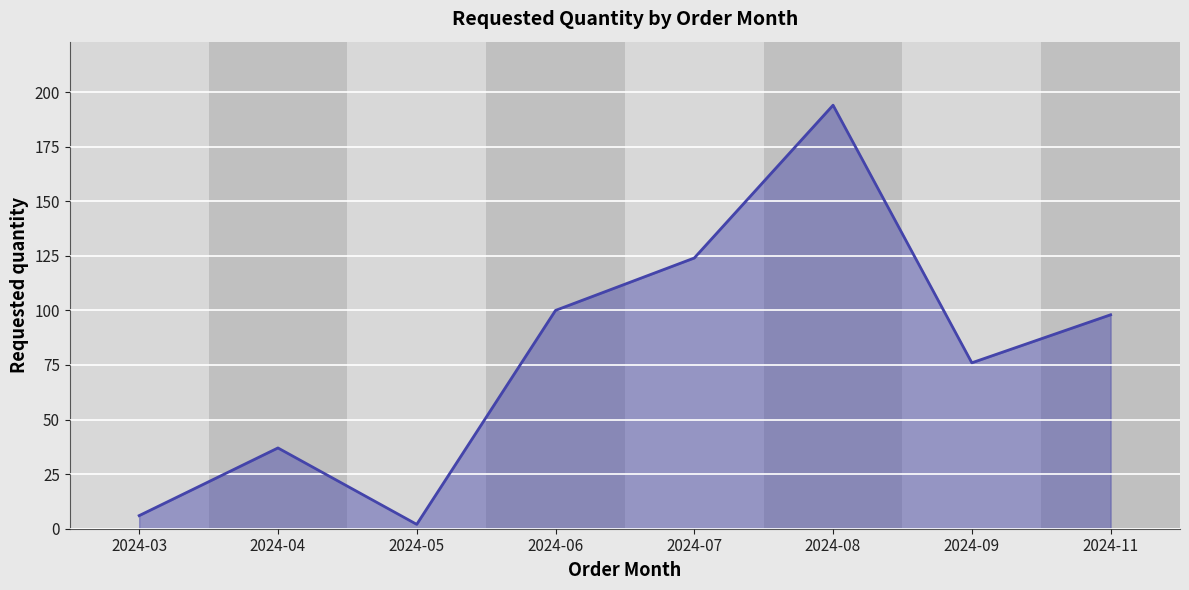

Reading left to right, list all the values displayed in this chart.

2024-03=6	2024-04=37	2024-05=2	2024-06=100	2024-07=124	2024-08=194	2024-09=76	2024-11=98